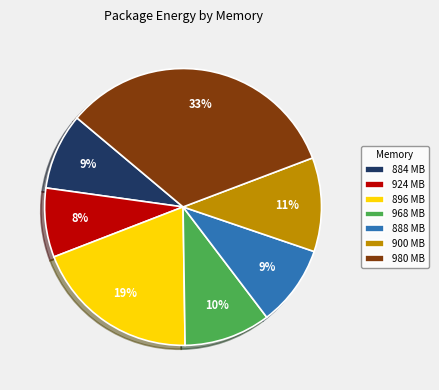

Is there a majority slice in this chart?

No